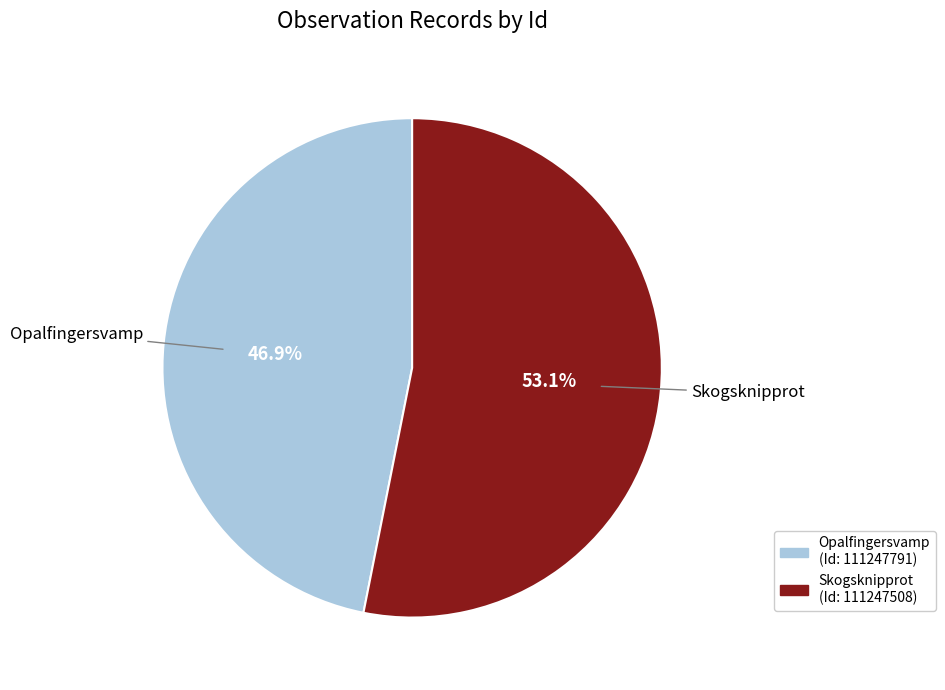

Combined, what portion of the pie is Skogsknipprot and Opalfingersvamp?

100.0%